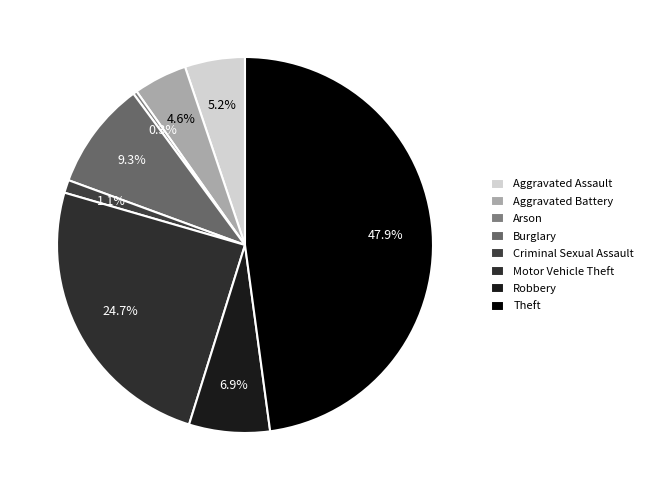

How many slices are in this pie chart?

8